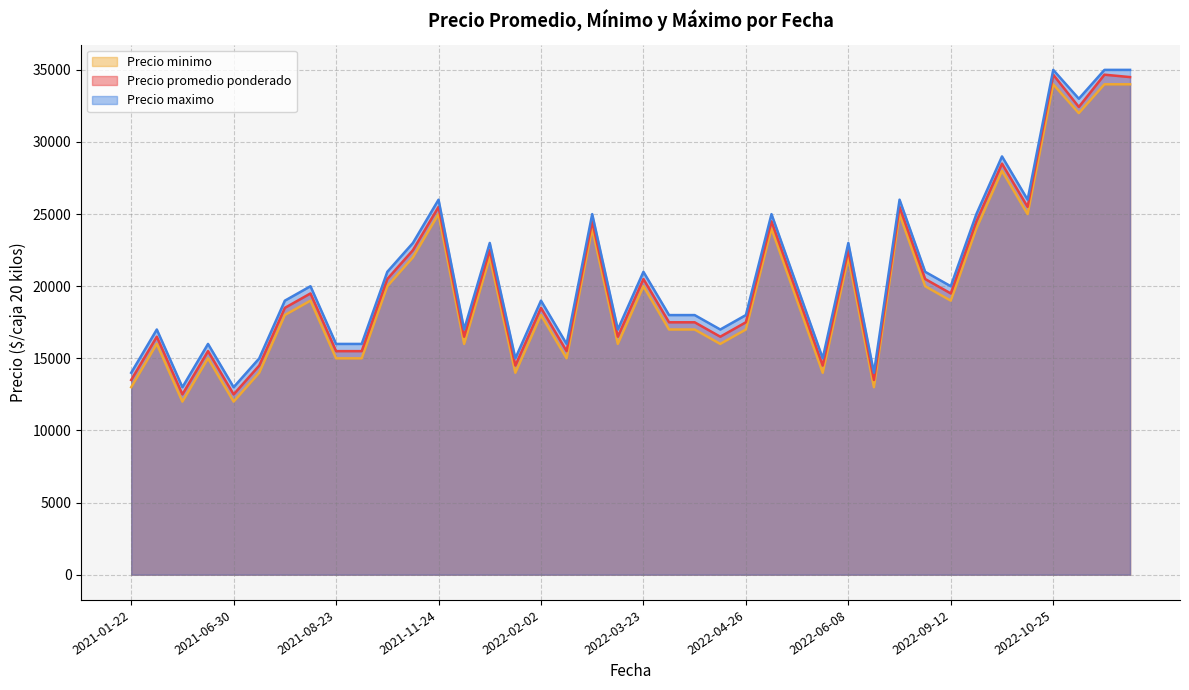

What is the spread (max minus min) of values at 2022-02-02?

1000